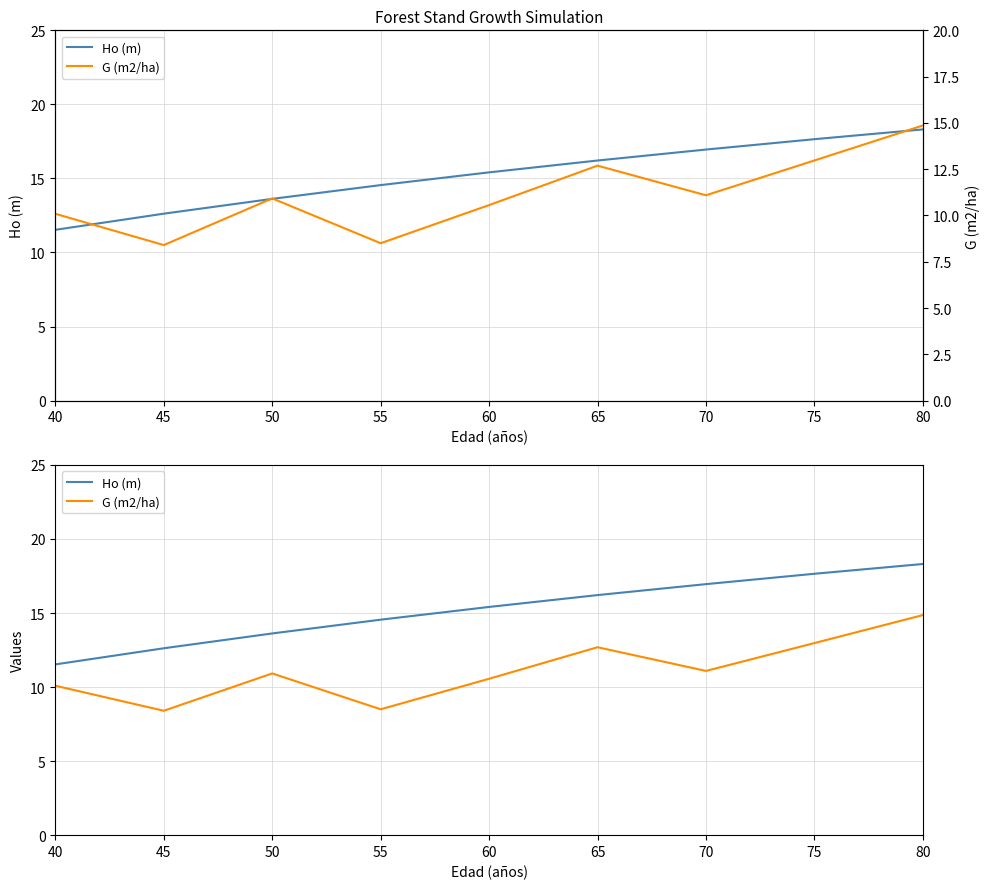

Between 60 and 70, which series saw the biggest shift?

Ho (m)